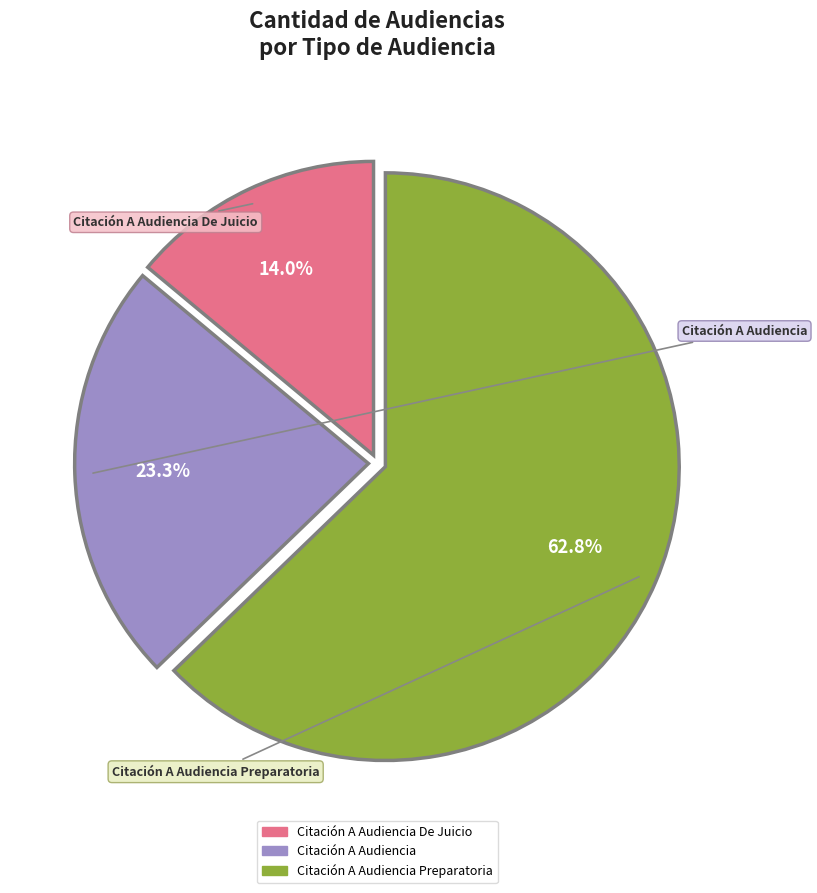

Is there any slice that represents more than half of the pie?

Yes